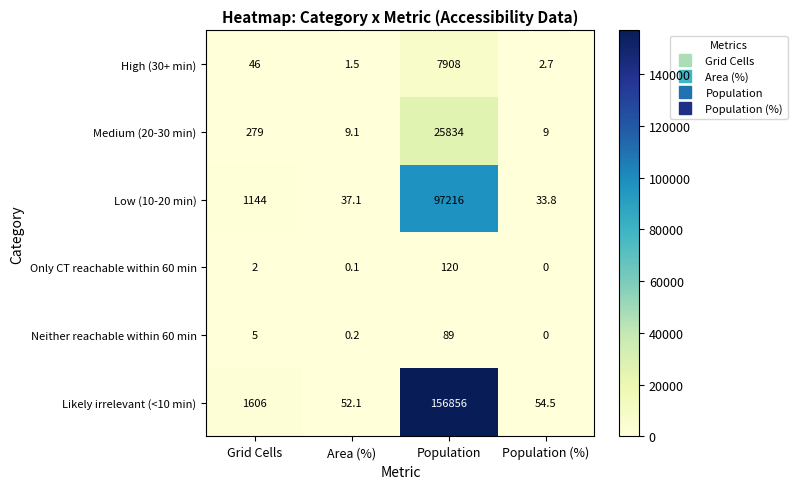

What is the difference between the second highest and second lowest values in the Neither reachable within 60 min series?

4.8